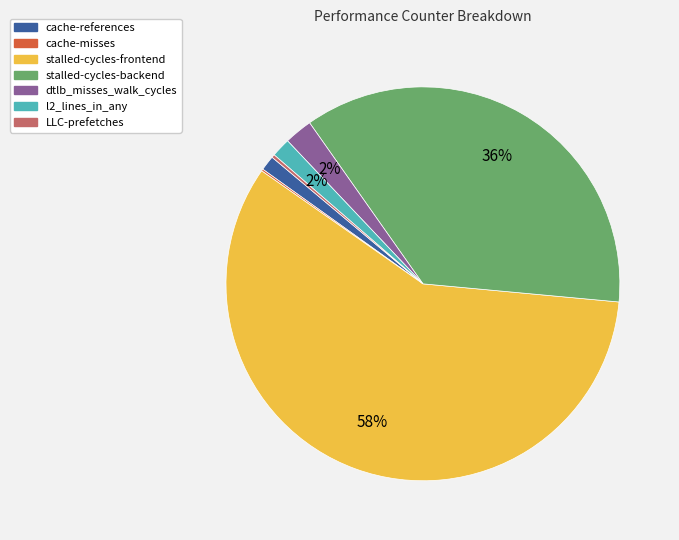

Is it true that cache-references is 1% of the pie?

True